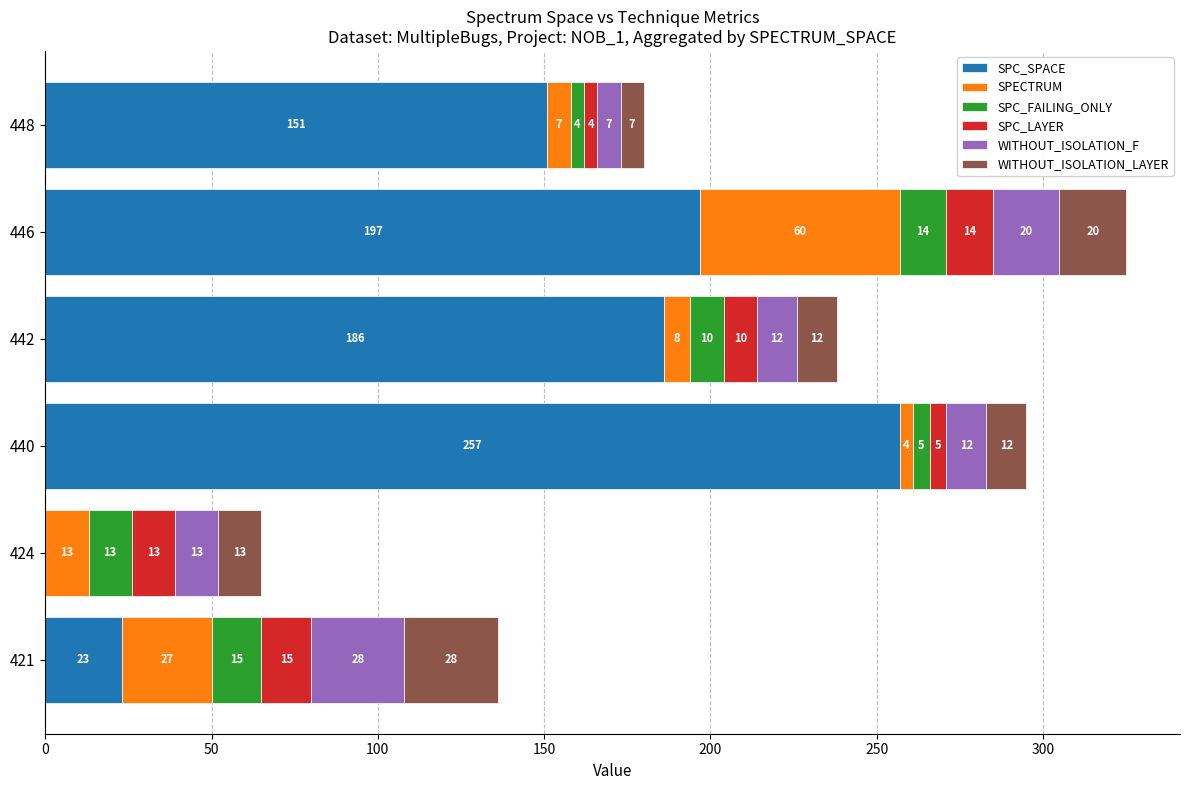

Count the number of data series in this chart.

6